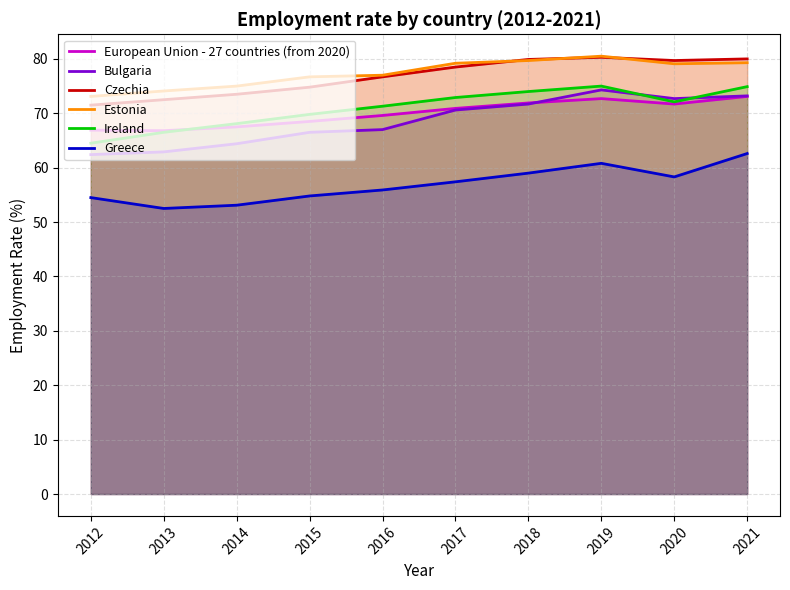

The value of European Union - 27 countries (from 2020) at 2020 is 71.7. True or false?

True